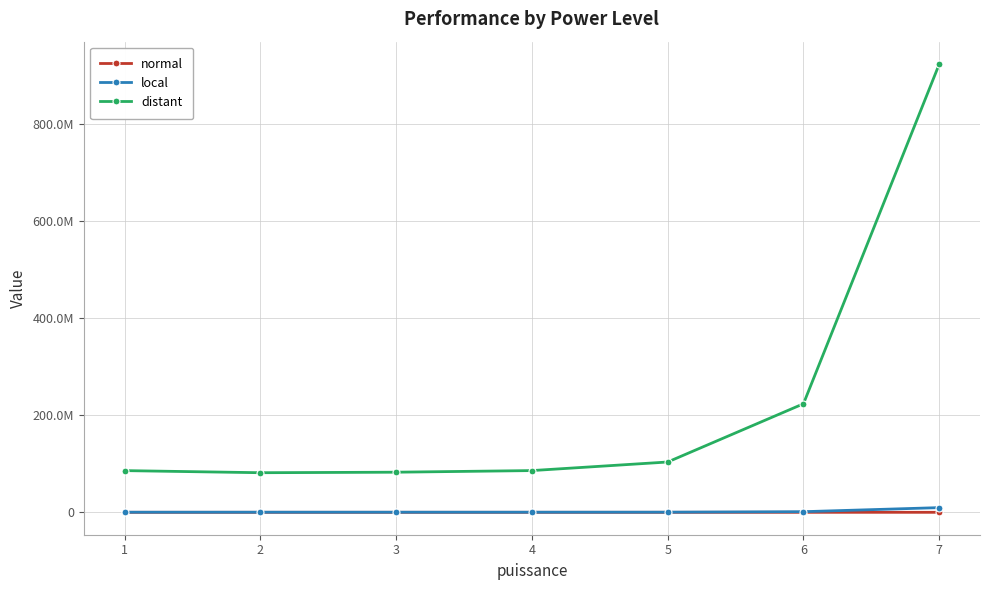

Reading left to right, transcribe all the data shown in this chart.

normal: 13429	13424	12851	11714	12944	13230	12665
local: 224276	248189	245544	242117	318468	1294527	9659779
distant: 85960539	81640688	82694877	86025142	103713569	223780295	924002621